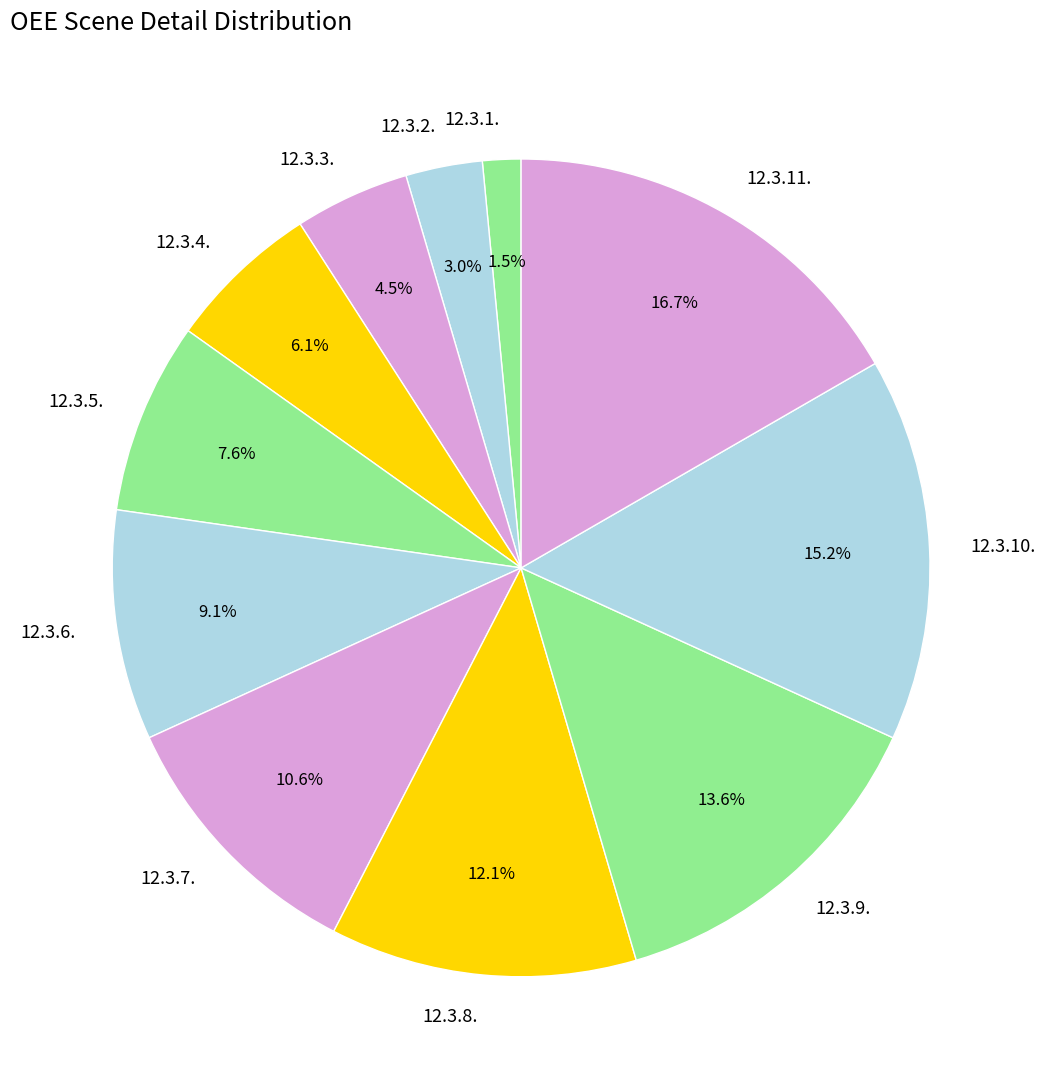

To the nearest percent, what is the combined percentage of 12.3.8. and 12.3.11.?

29%